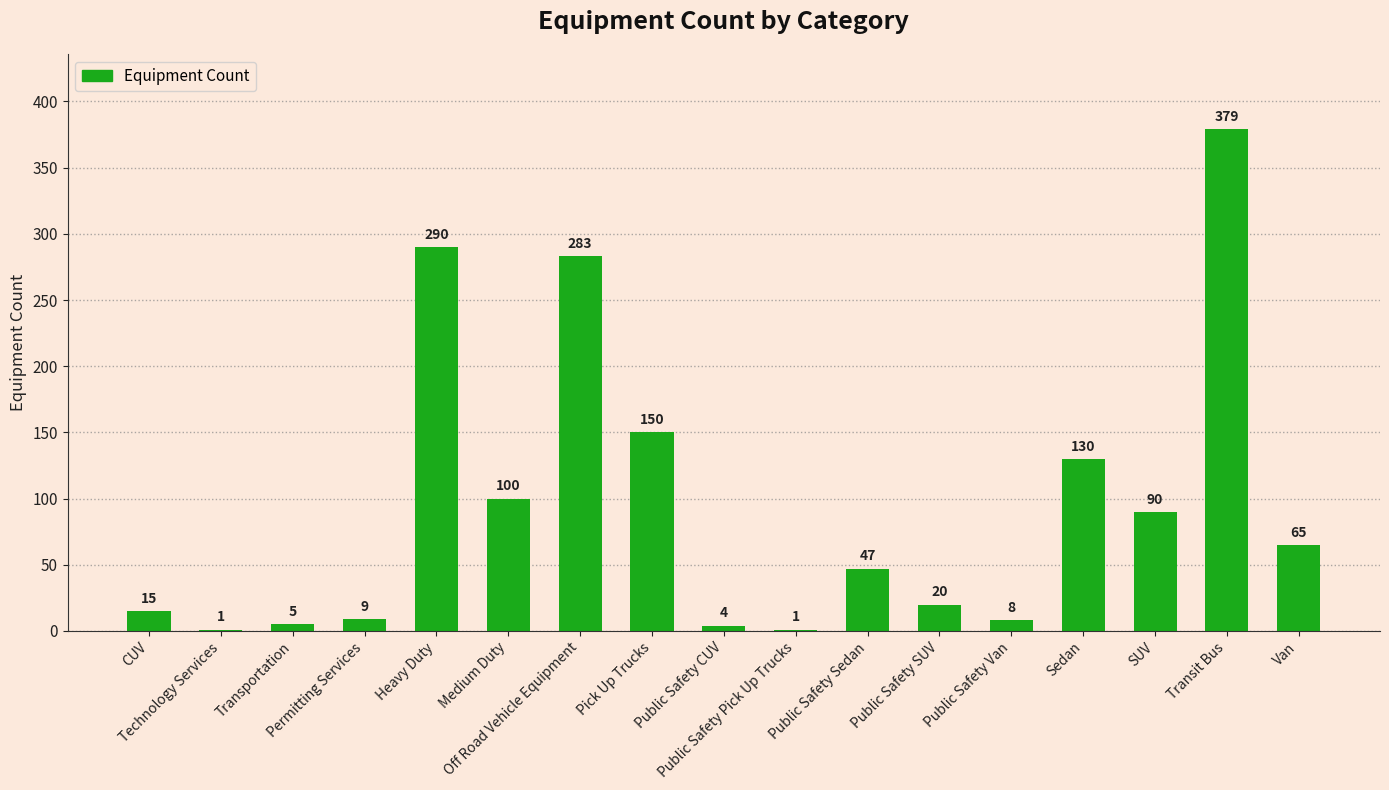

What is the sum of all values?

1597